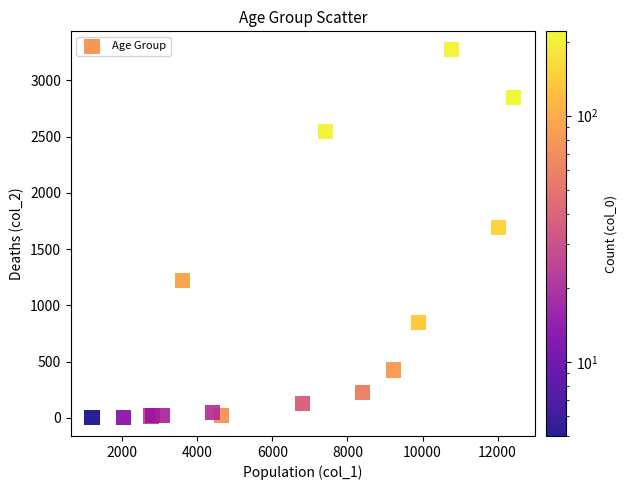

What Y value in the scatter plot is closest to 1638?

1690